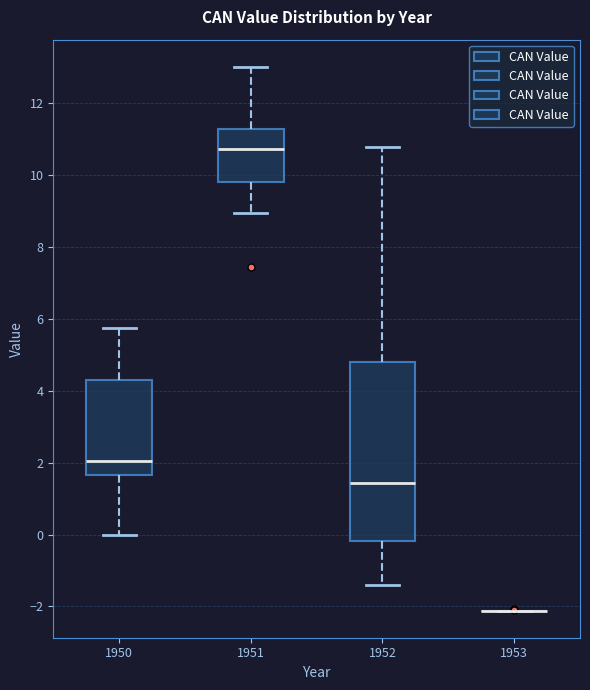

Which box is the tallest, from its lower edge to its upper edge?

1952